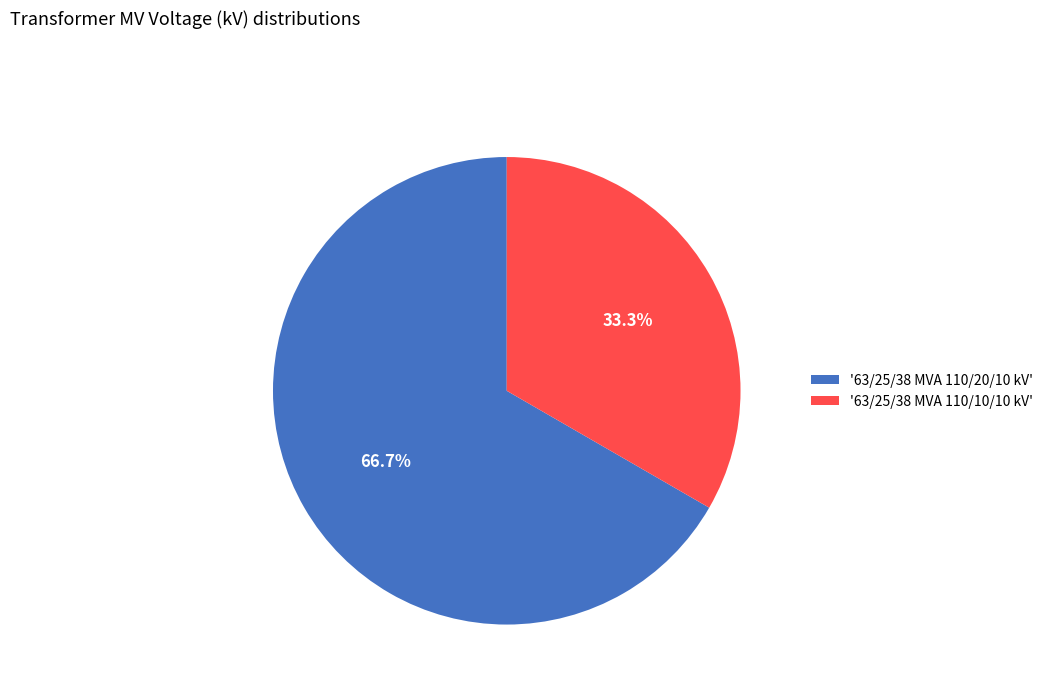

Rank the categories by value from lowest to highest.

'63/25/38 MVA 110/10/10 kV', '63/25/38 MVA 110/20/10 kV'